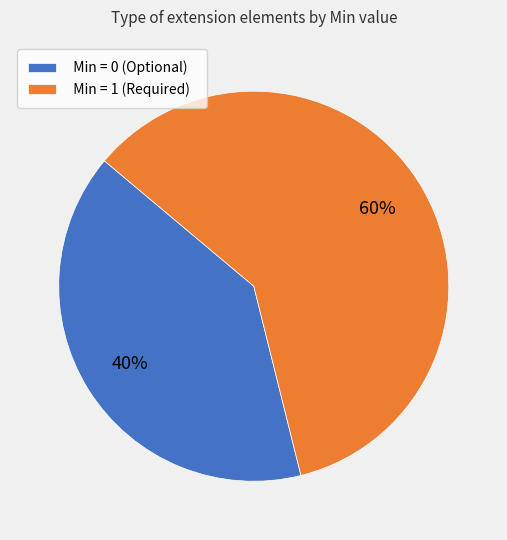

To the nearest percent, what is the difference between the largest and smallest slice percentages?

20%